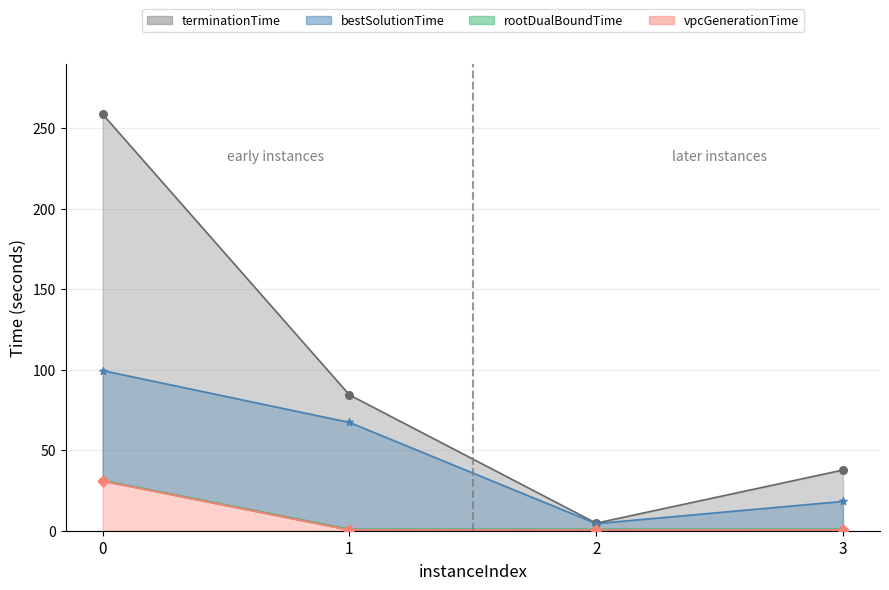

What are all the series names shown in the legend?

vpcGenerationTime, rootDualBoundTime, bestSolutionTime, terminationTime